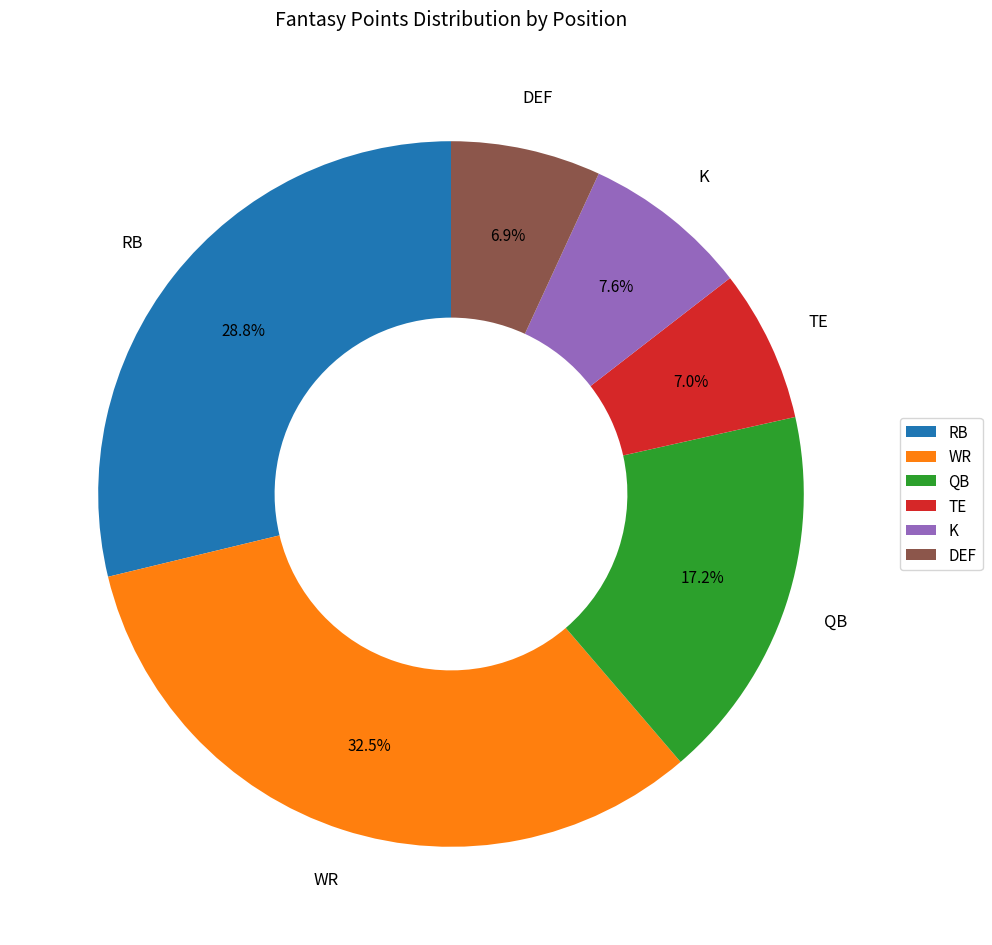

True or false: TE accounts for 7% of the total.

True